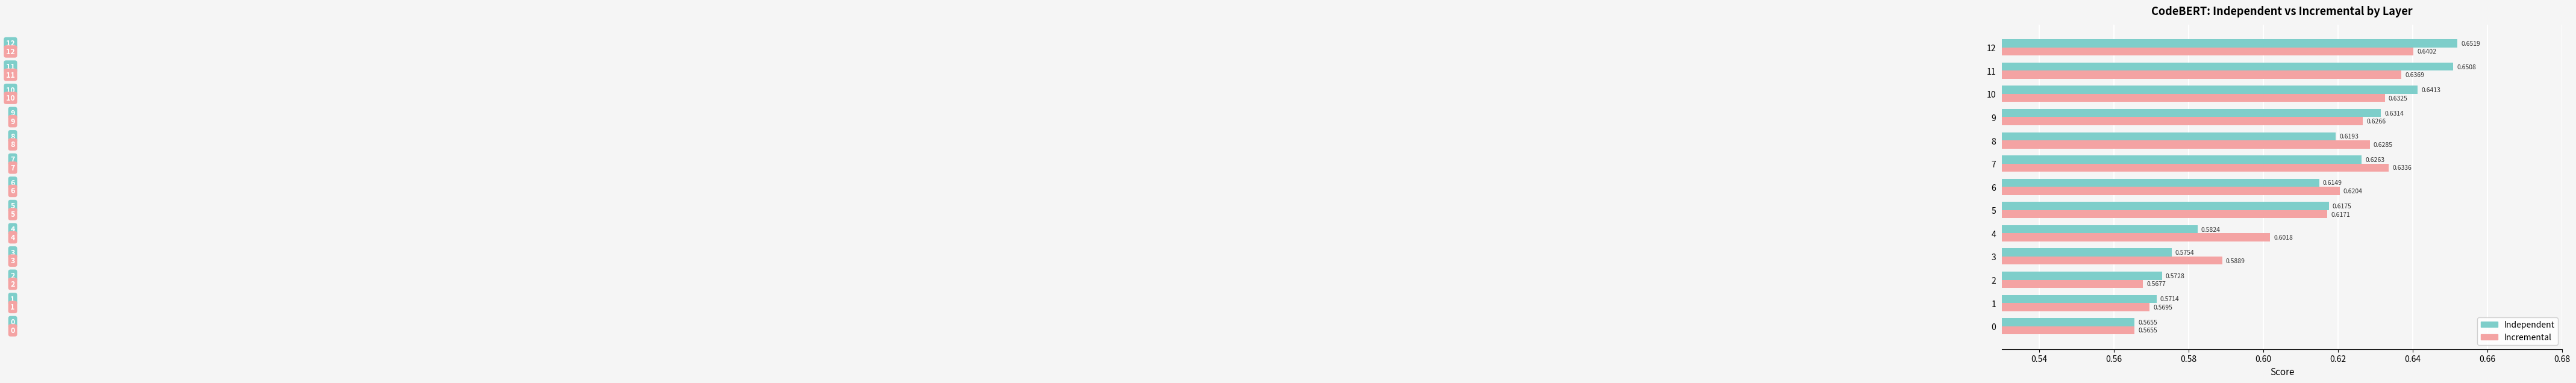

Between 2 and 3, which series saw the biggest shift?

Incremental